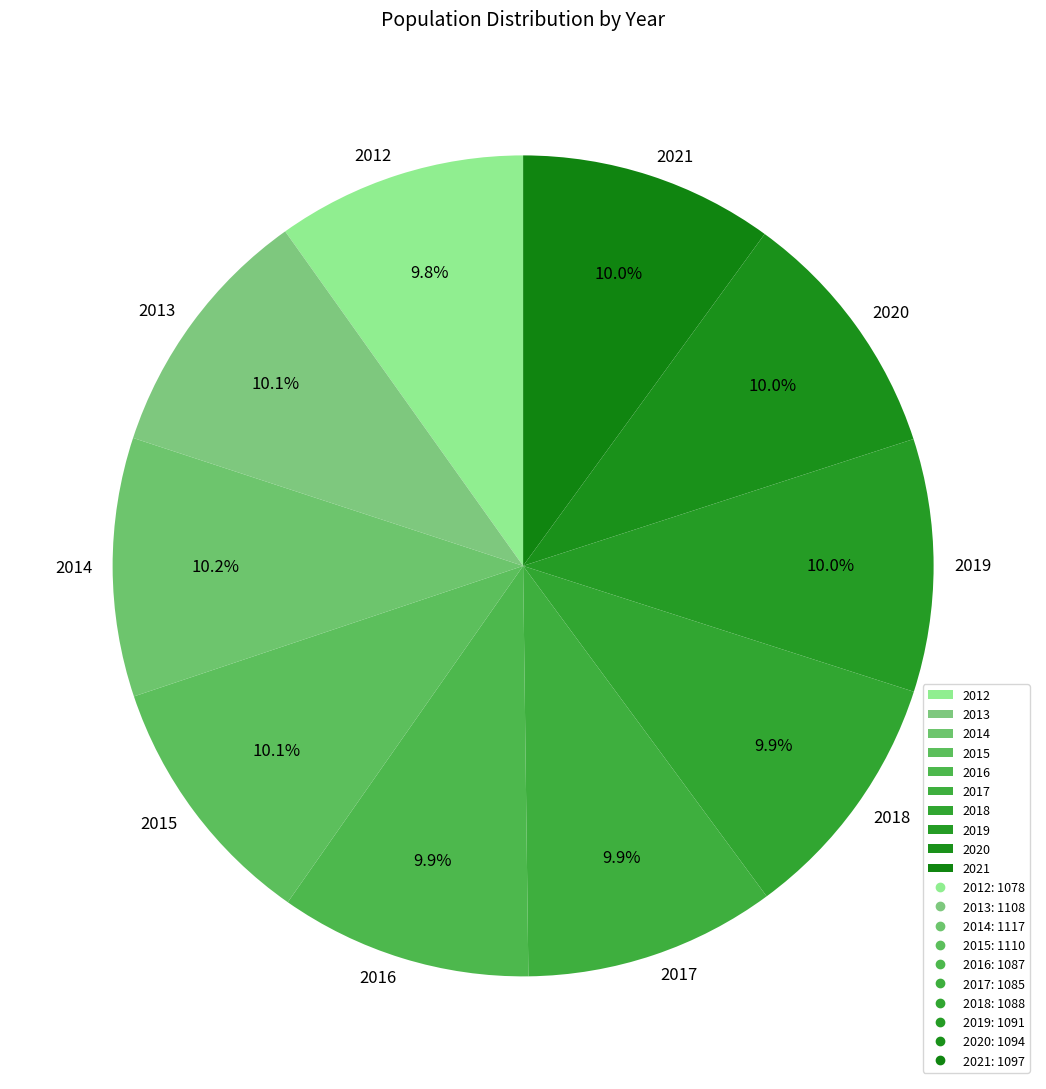

True or false: 2014 accounts for 22% of the total.

False